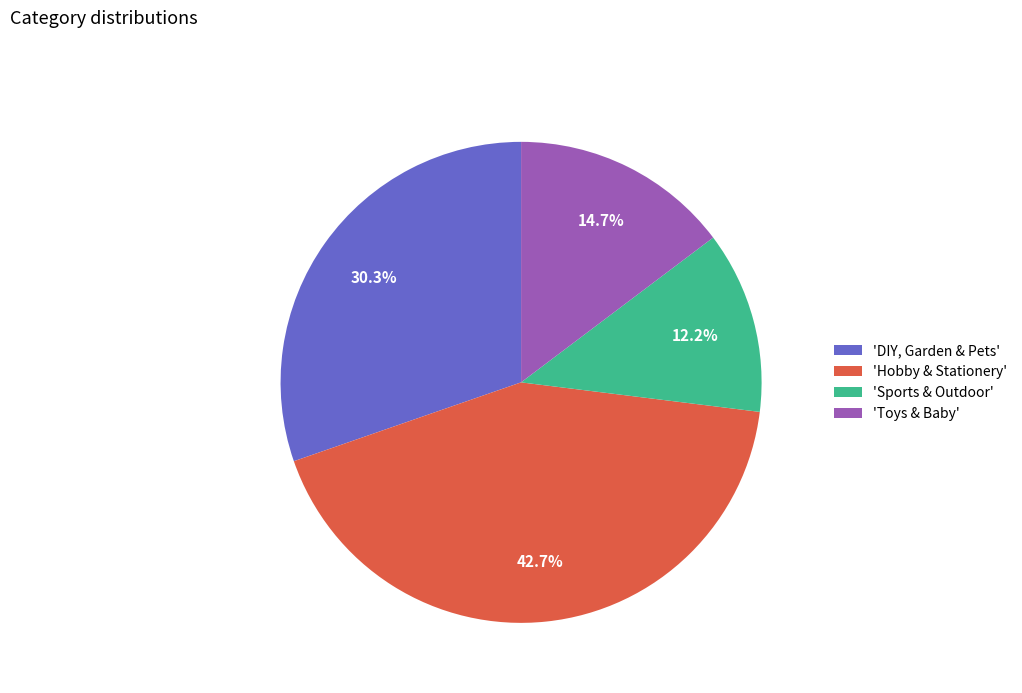

Rank the categories by value from lowest to highest.

'Sports & Outdoor', 'Toys & Baby', 'DIY, Garden & Pets', 'Hobby & Stationery'